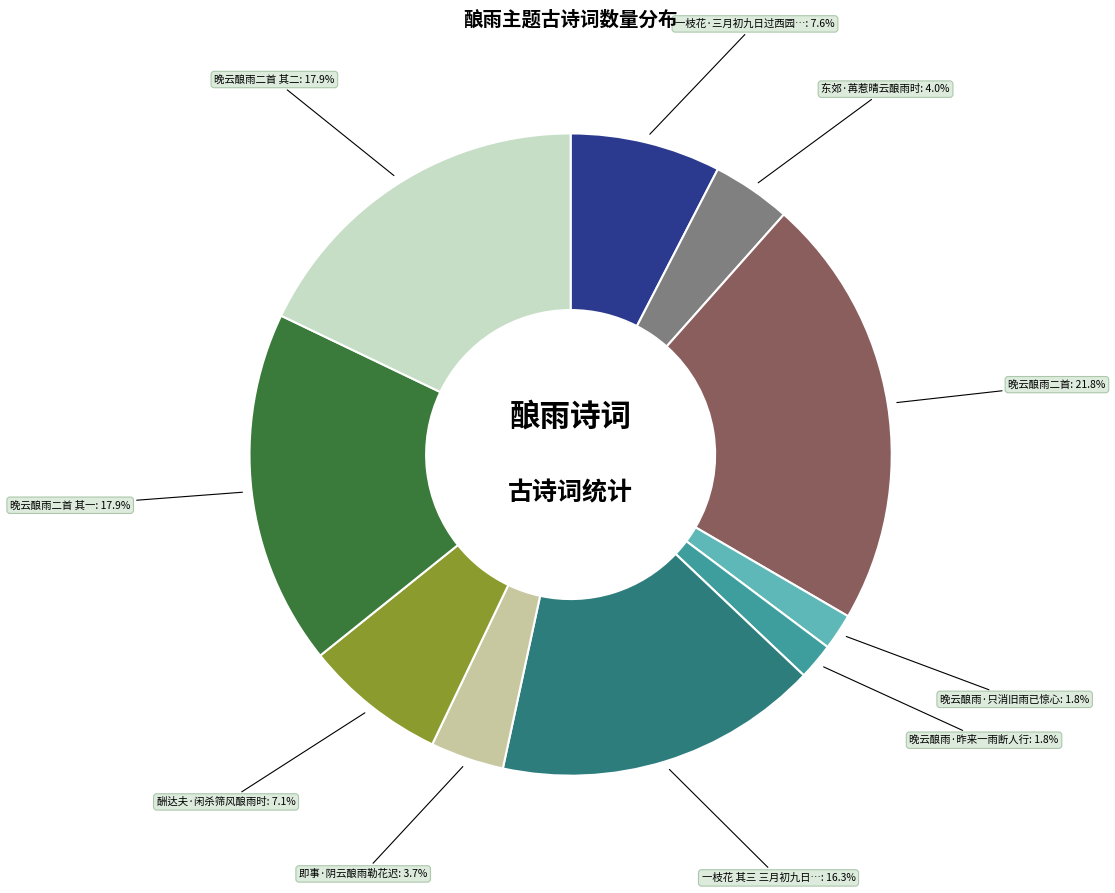

Count the number of slices in the pie.

10